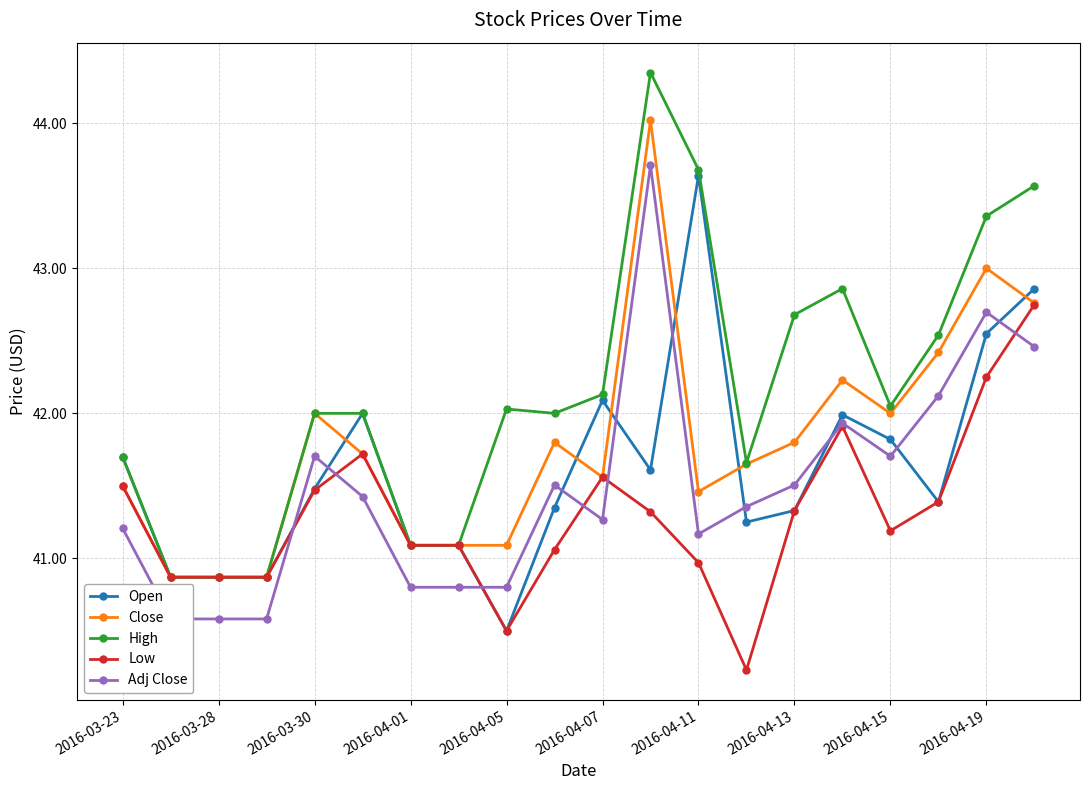

What is the difference between the maximum and minimum values in the Close series?

3.2